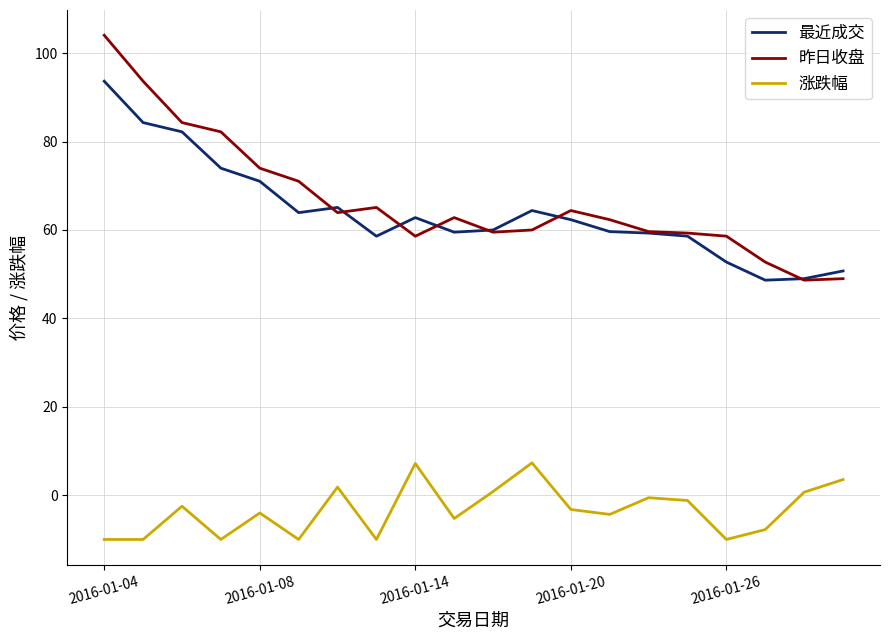

What is the minimum value shown in the chart?

-10.0